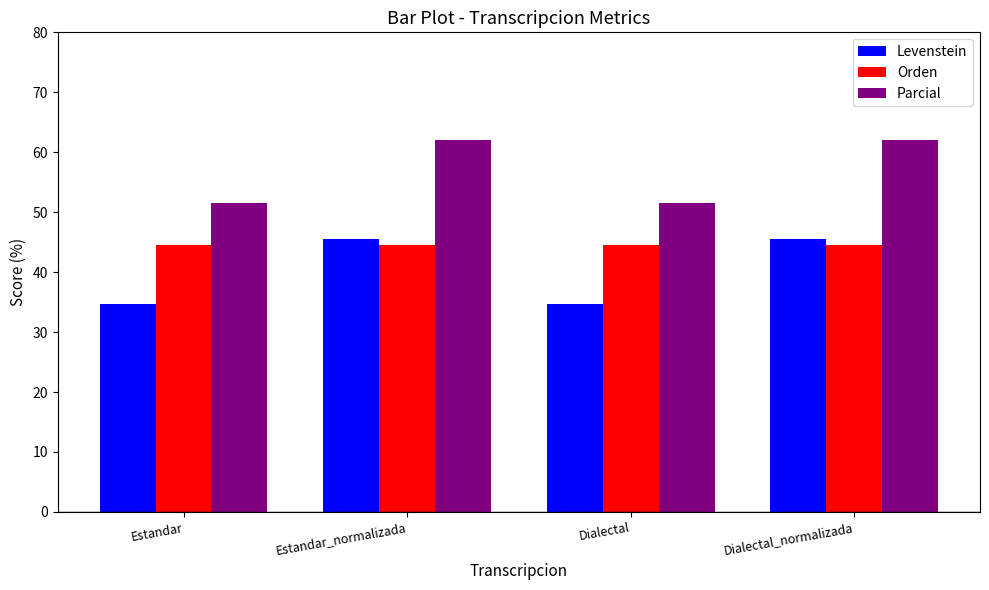

The Levenstein series shows 14.8 at Dialectal. True or false?

False